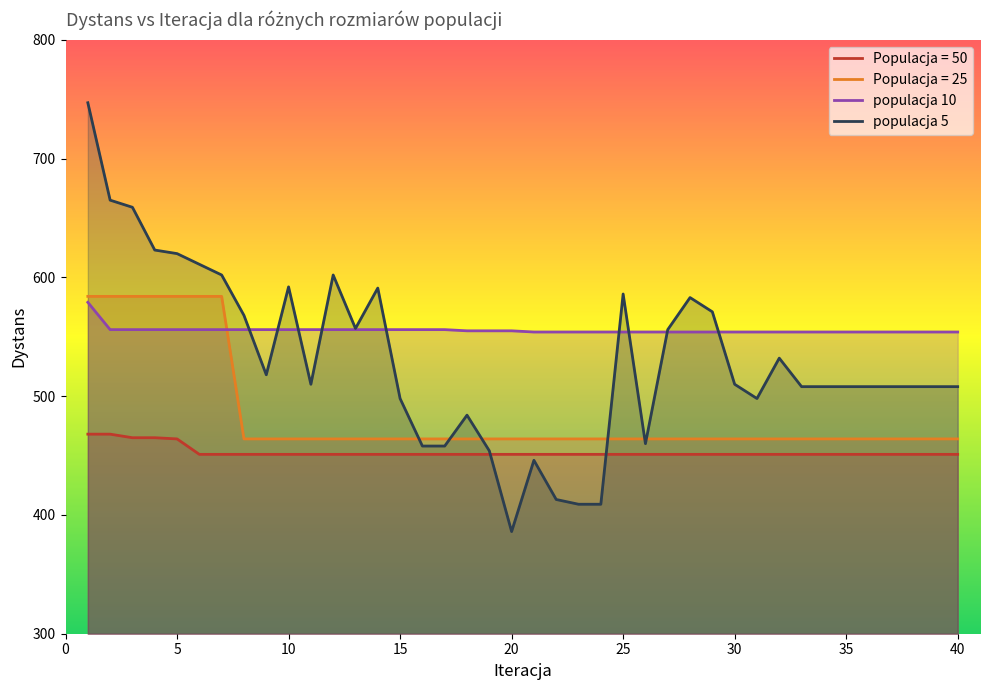

Read the Populacja = 50 value at 7.

451